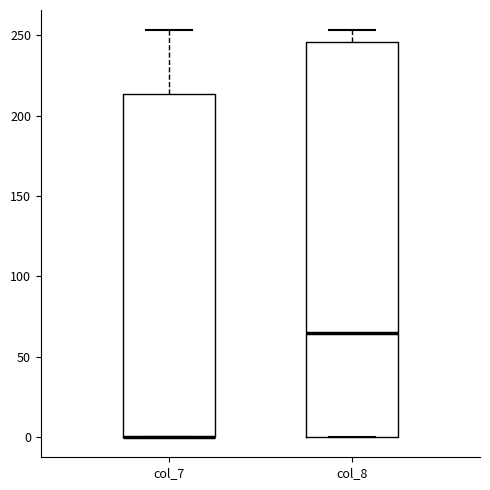

Where does the upper whisker of the box for col_8 end on the y-axis? The values are not printed on the chart, so give them approximately, as read against the axis.

255